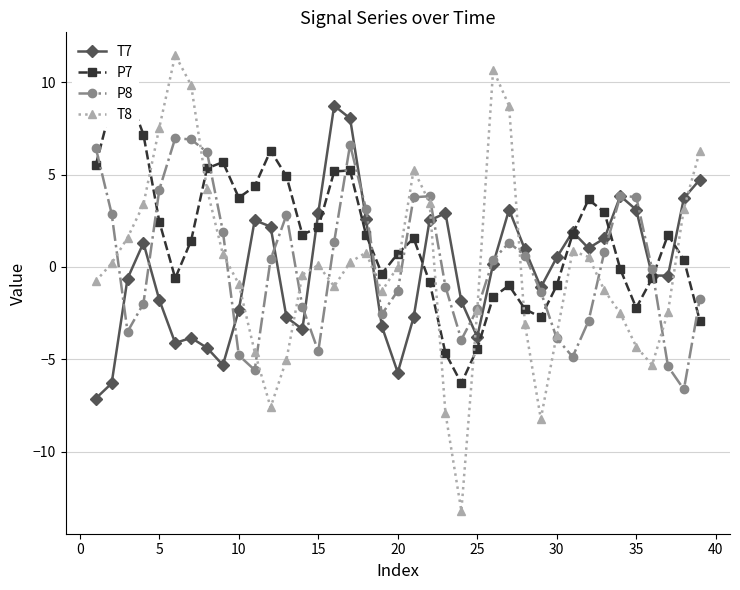

What is the minimum value shown in the chart?

-13.2